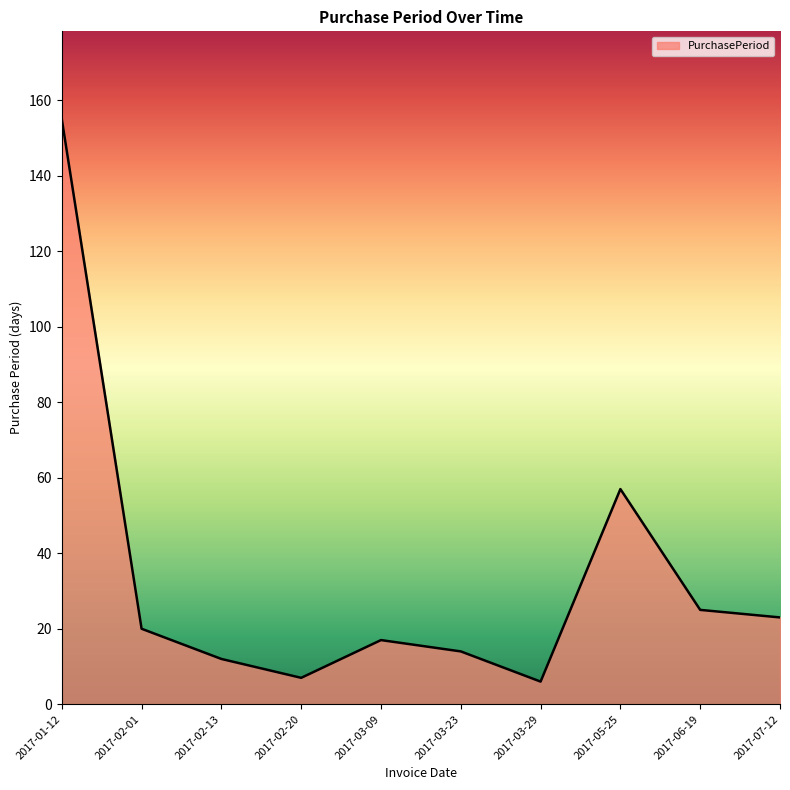

What is the approximate value at 2017-01-12, to the nearest 5?

155